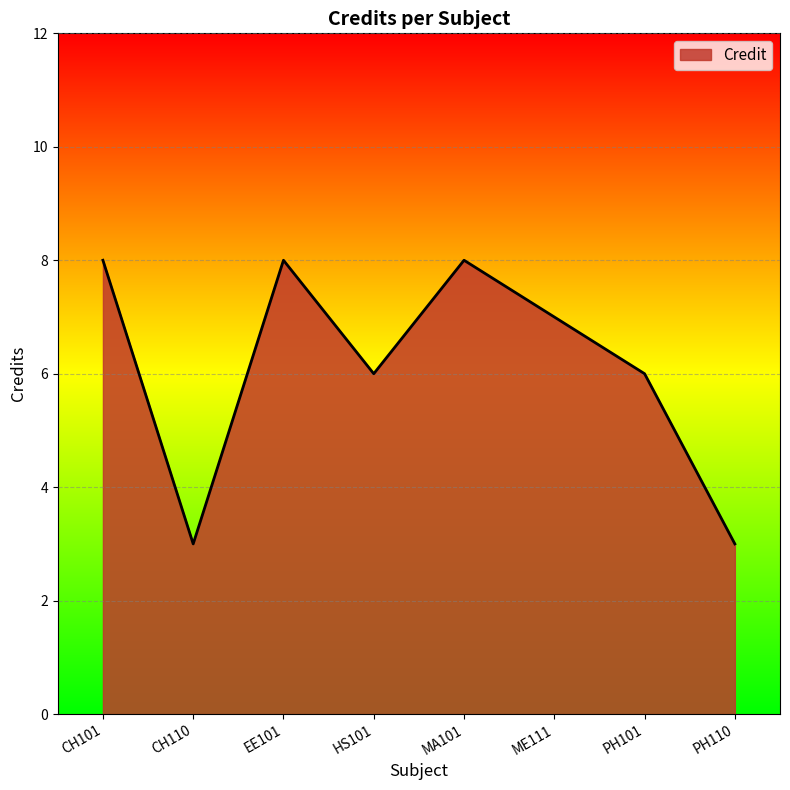

What is the sum of all values?

49